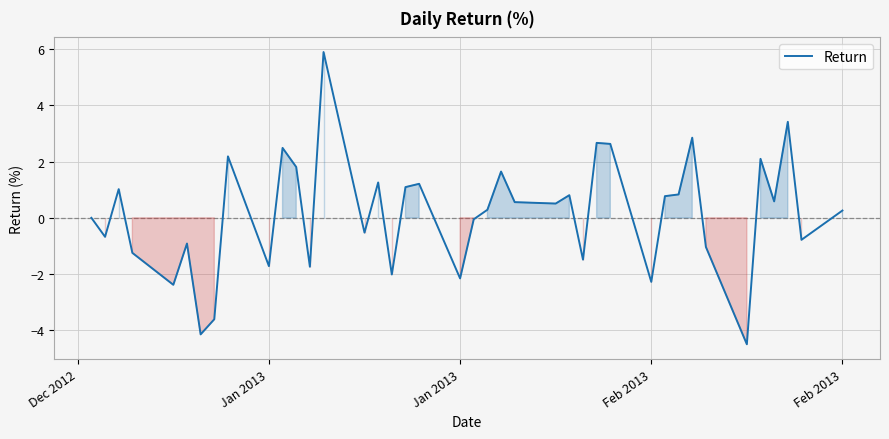

What is the difference between the second highest and minimum values?

7.9